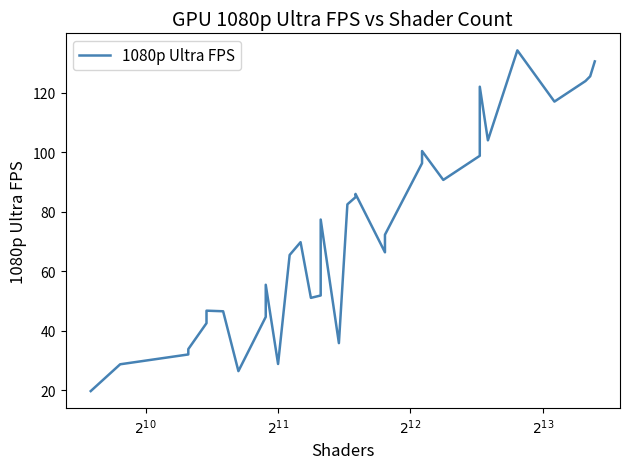

What is the greatest value displayed?

134.2